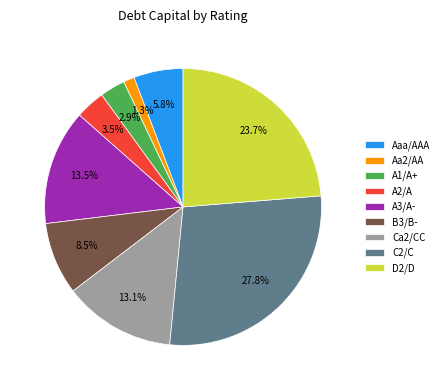

Is the sum of D2/D and B3/B- greater than half?

No